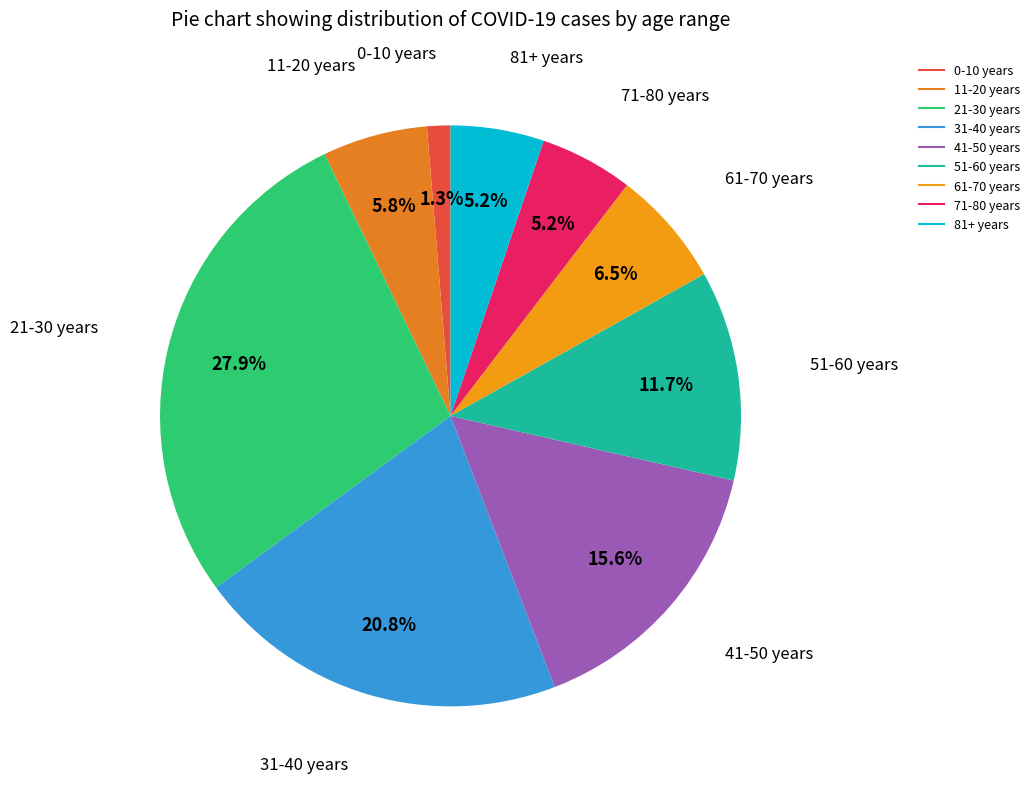

What is the smallest slice in the pie chart?

0-10 years